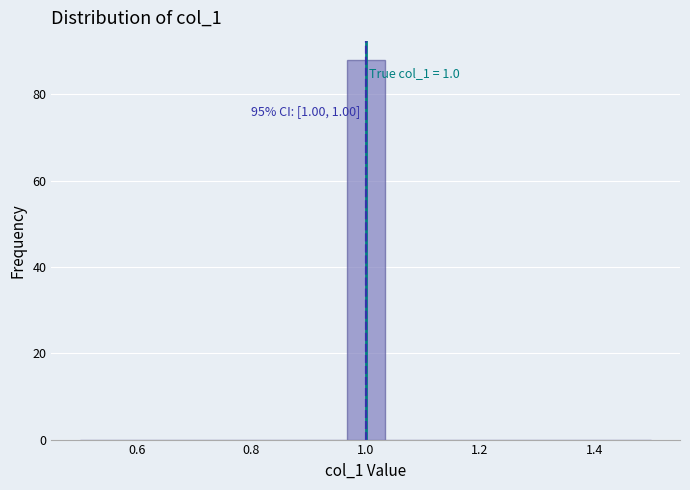

Around what value on the x-axis is the tallest bar? Give the approximate position of its centre, as read against the axis.

1.00